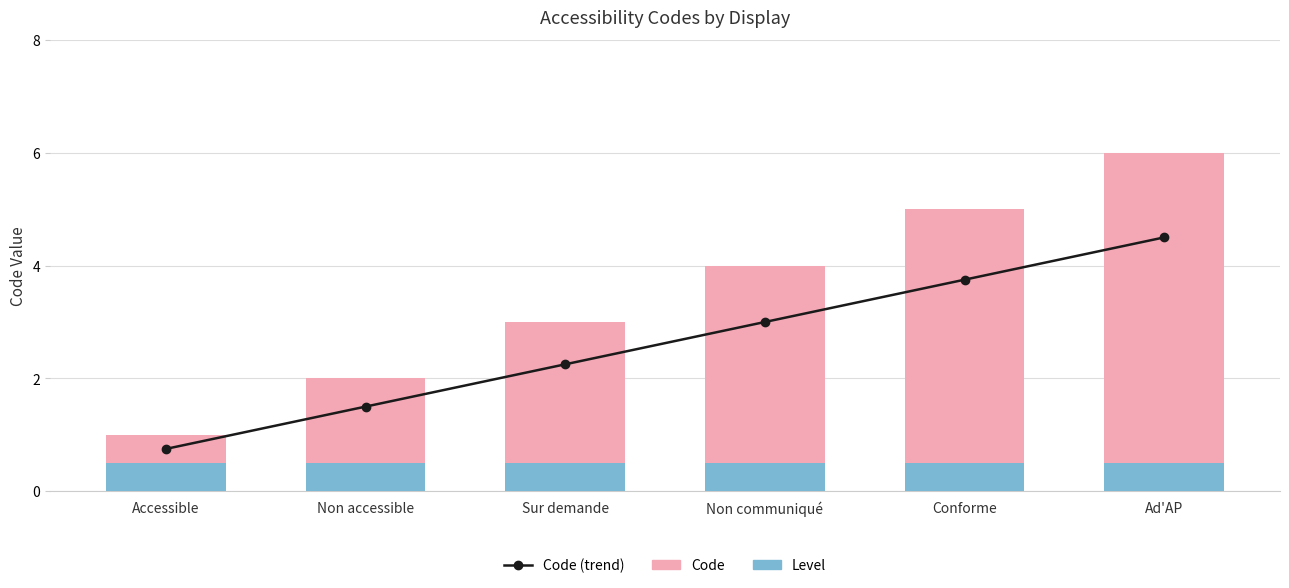

True or false: Level has a value of 0.5 at Conforme.

True